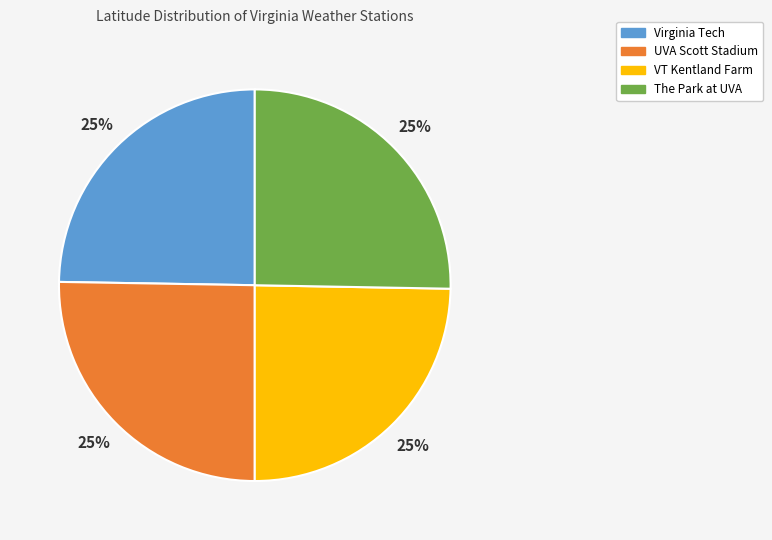

The Virginia Tech slice represents 25% of the pie. True or false?

True